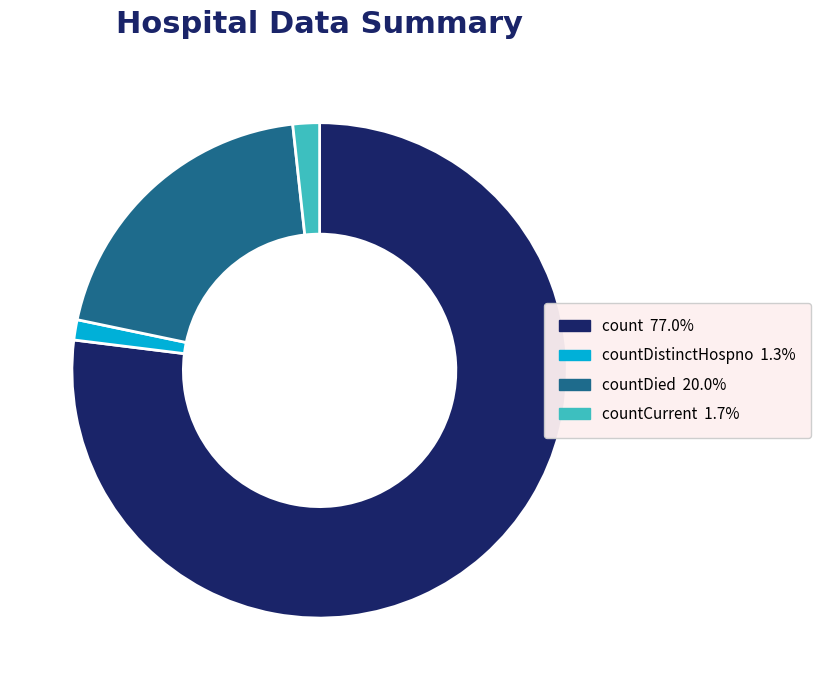

Does any single category account for the majority?

Yes